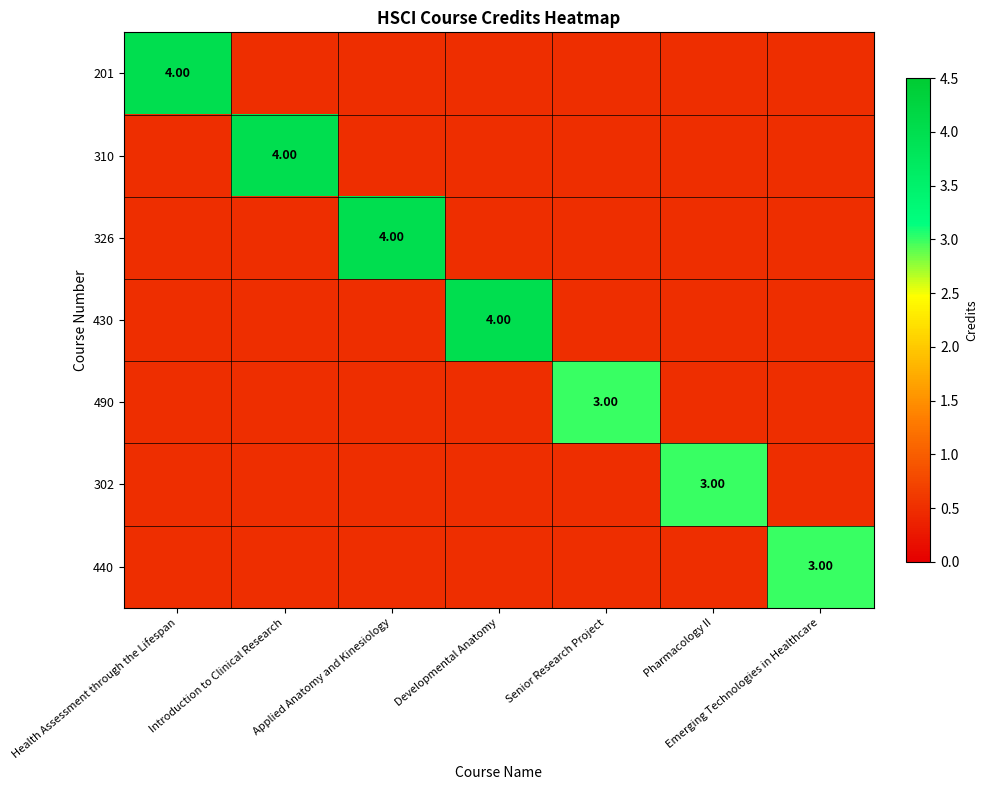

Between Pharmacology II and Senior Research Project, which is larger?

Pharmacology II